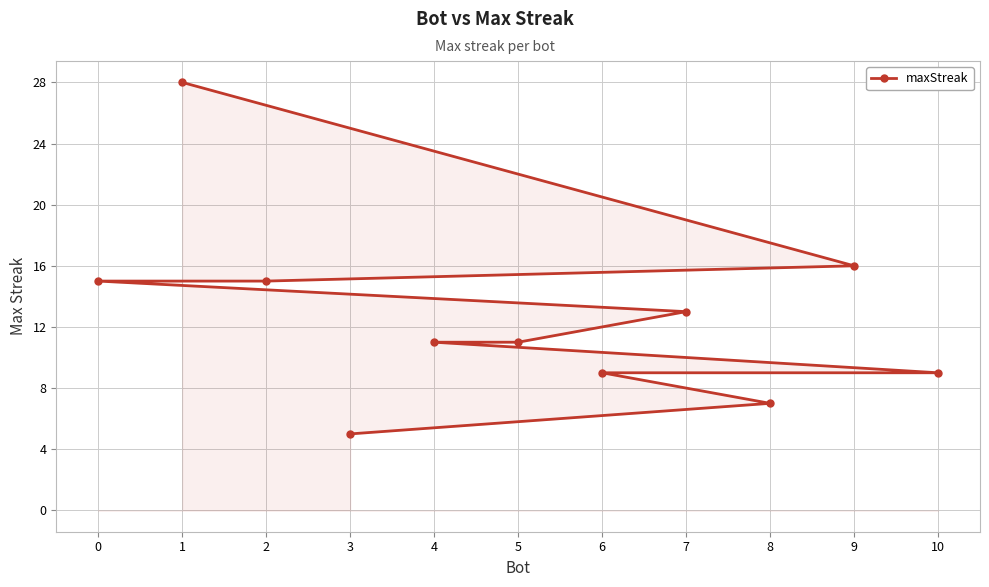

At which label is the value closest to 16?

9